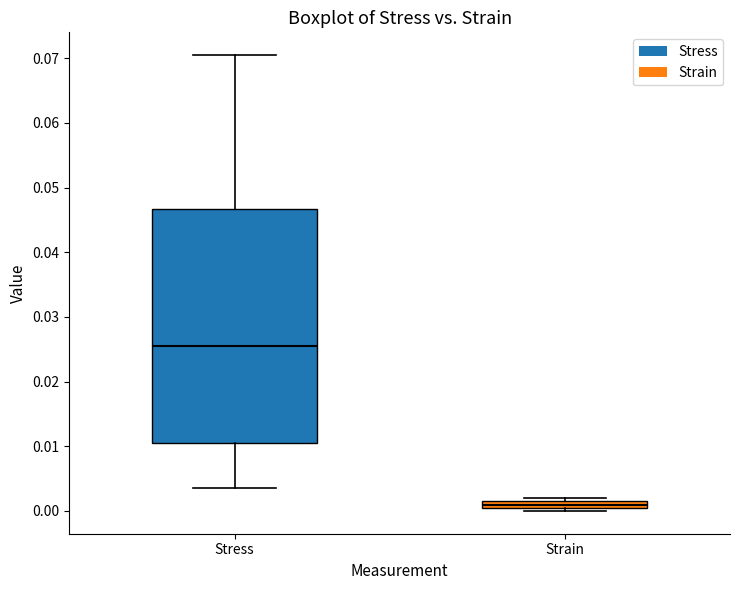

Which box has the highest median line?

Stress